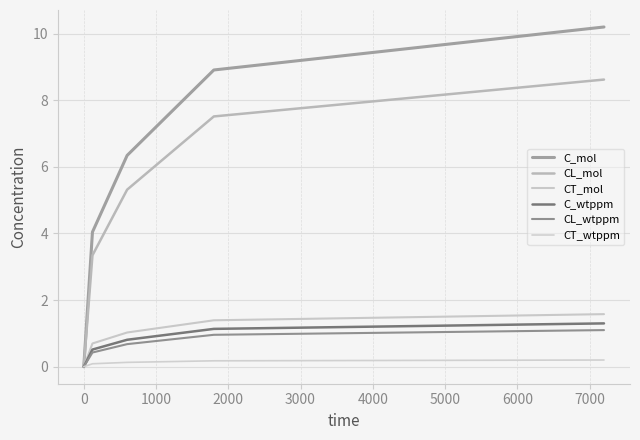

Is this an area chart (filled region under the line)?

No